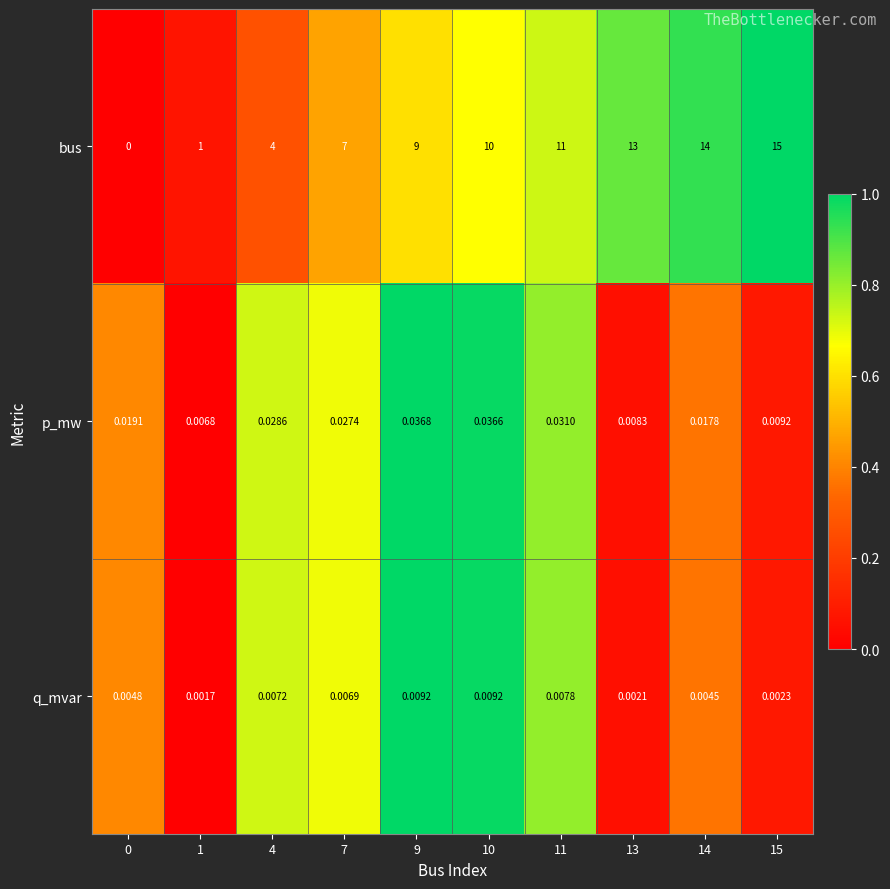

Rank the series at 11 from lowest to highest value.

q_mvar, p_mw, bus